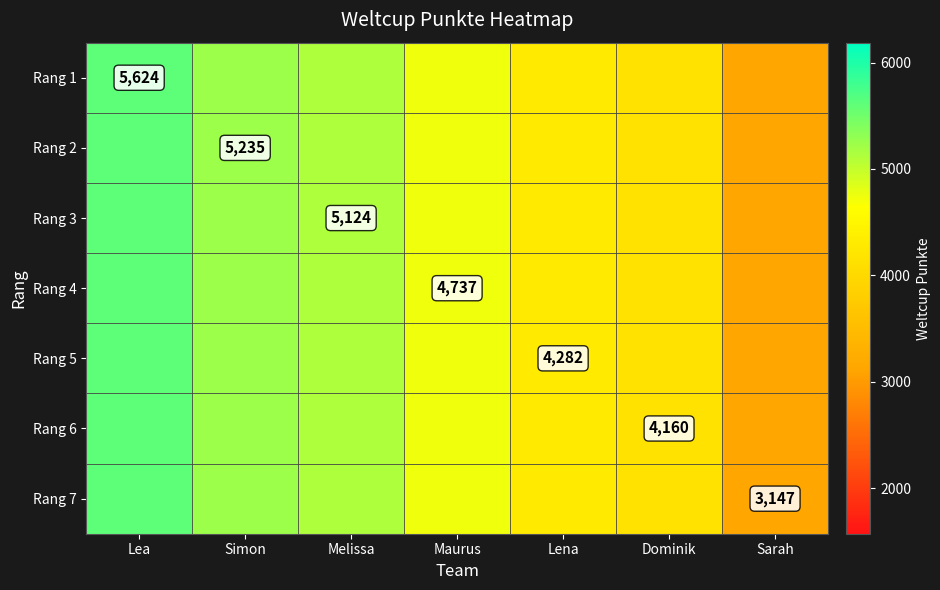

What is the minimum value for Rang 5?

3147